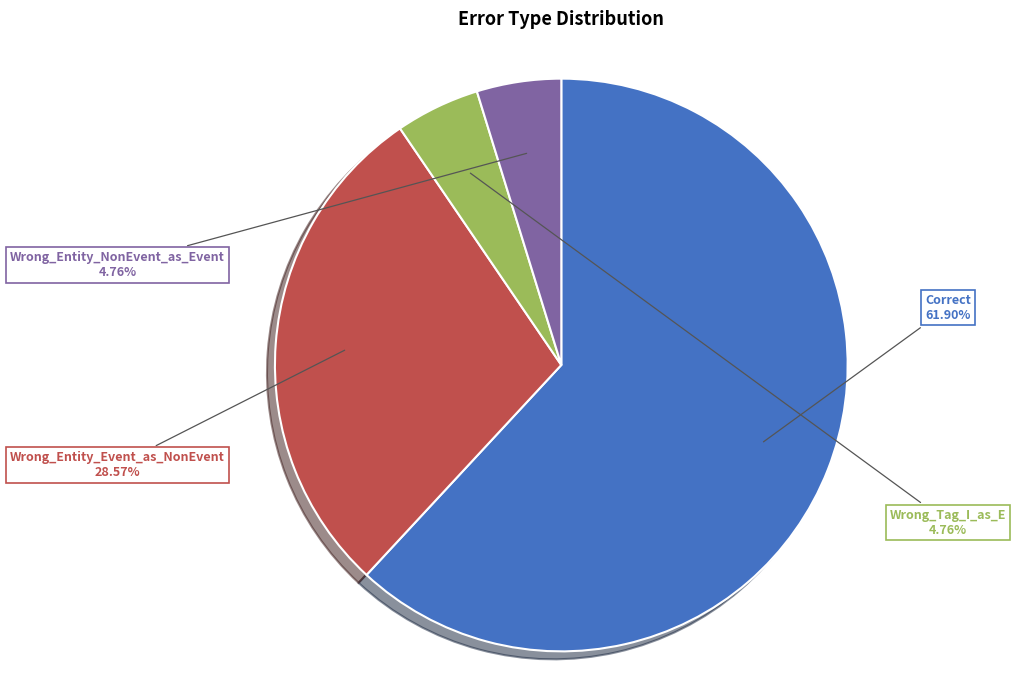

To the nearest percent, what is the average slice percentage?

25%